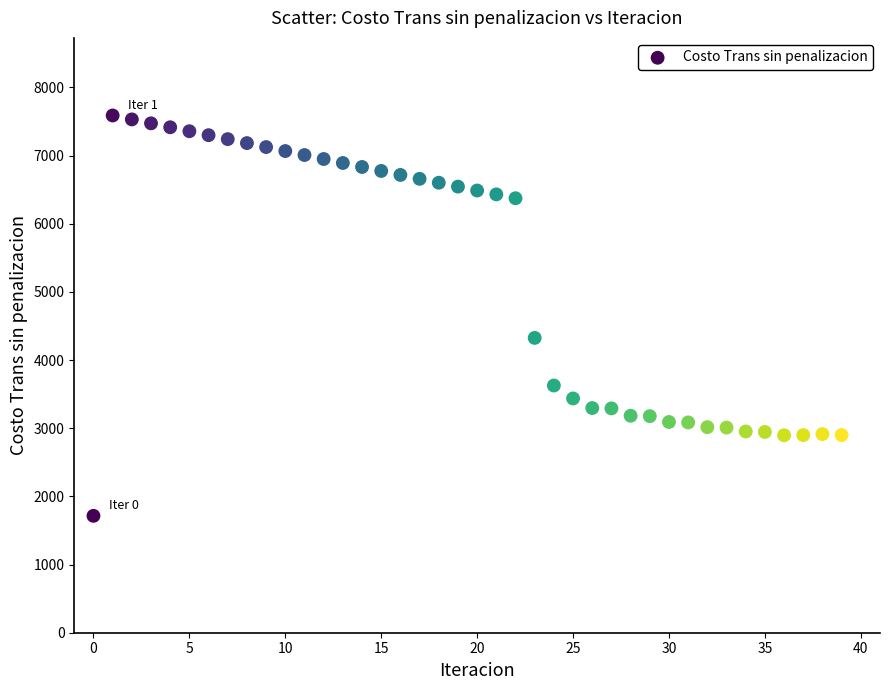

What is the range of Y values (max minus min)?

5873.9